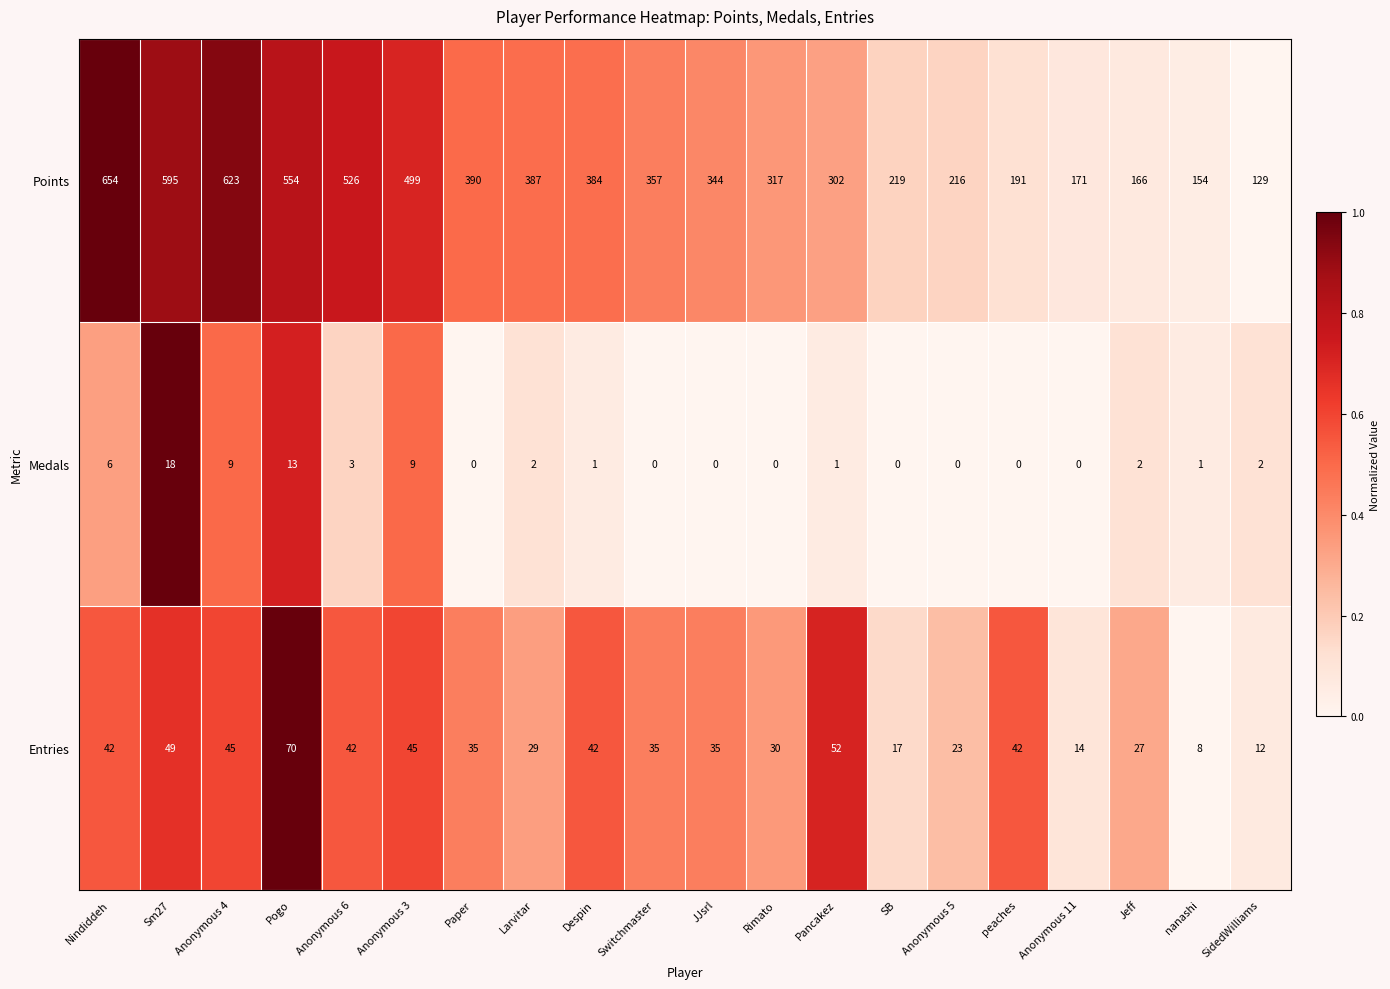

At which category is the sum across all series the highest?

Nindiddeh